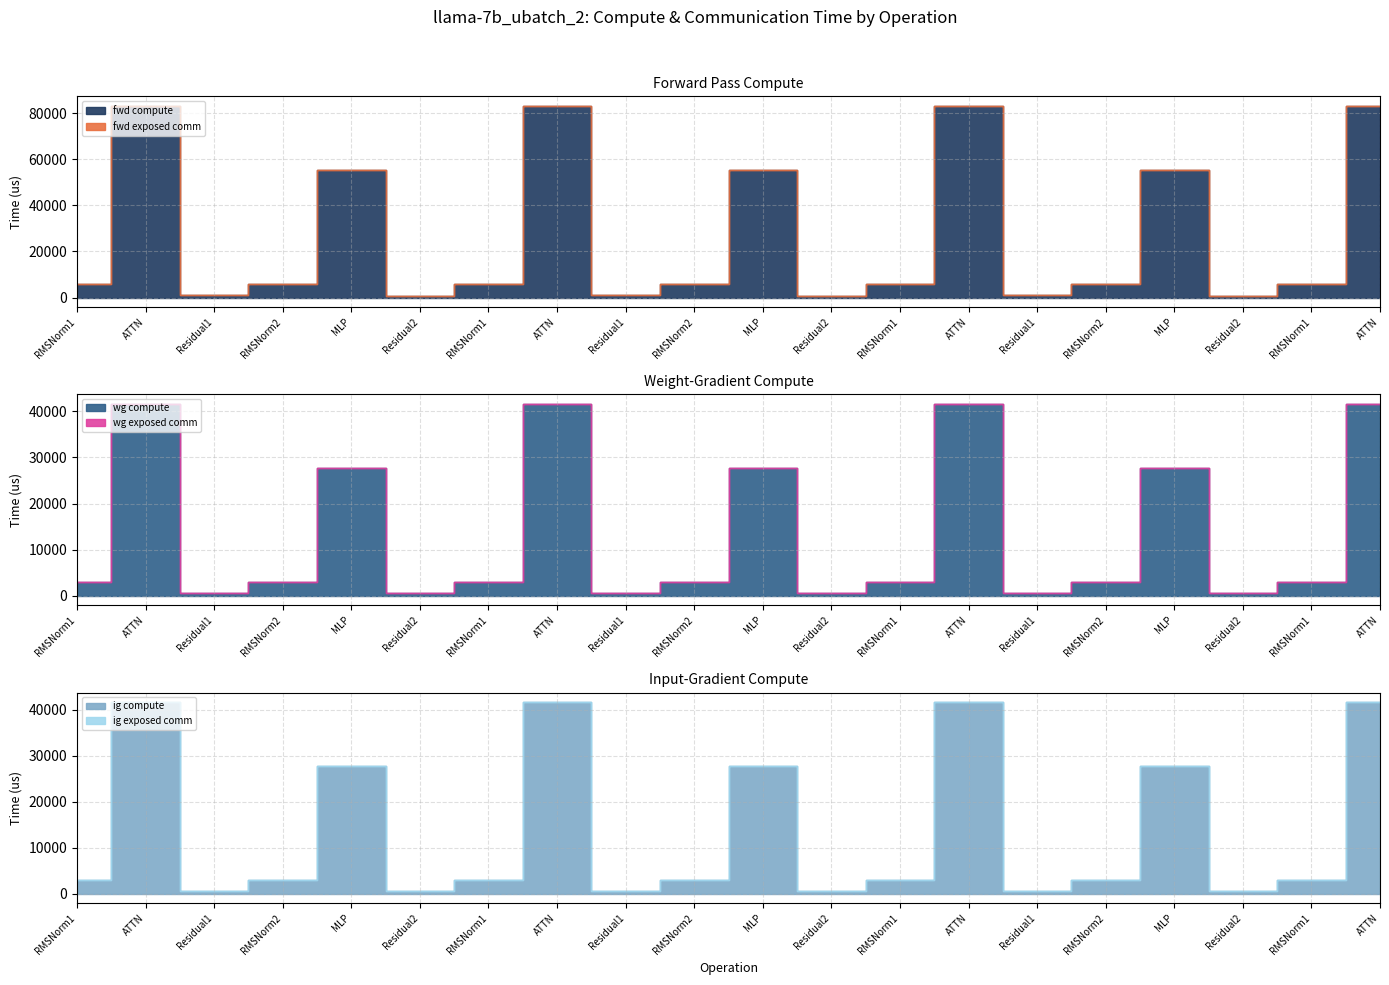

Which category has the lowest value in the ig exposed comm series?

RMSNorm1